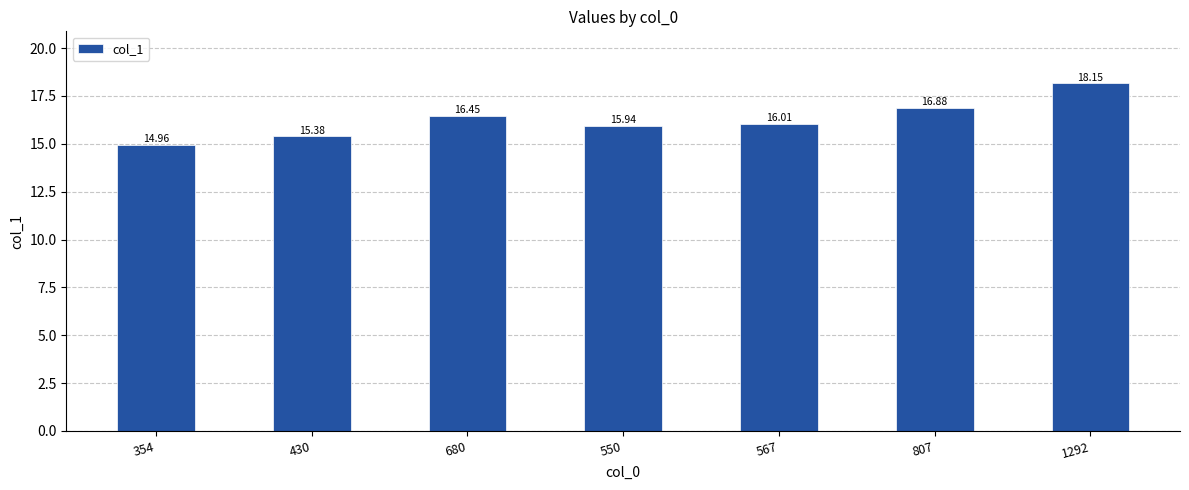

True or false: the data shows 16.9 at 807.

True